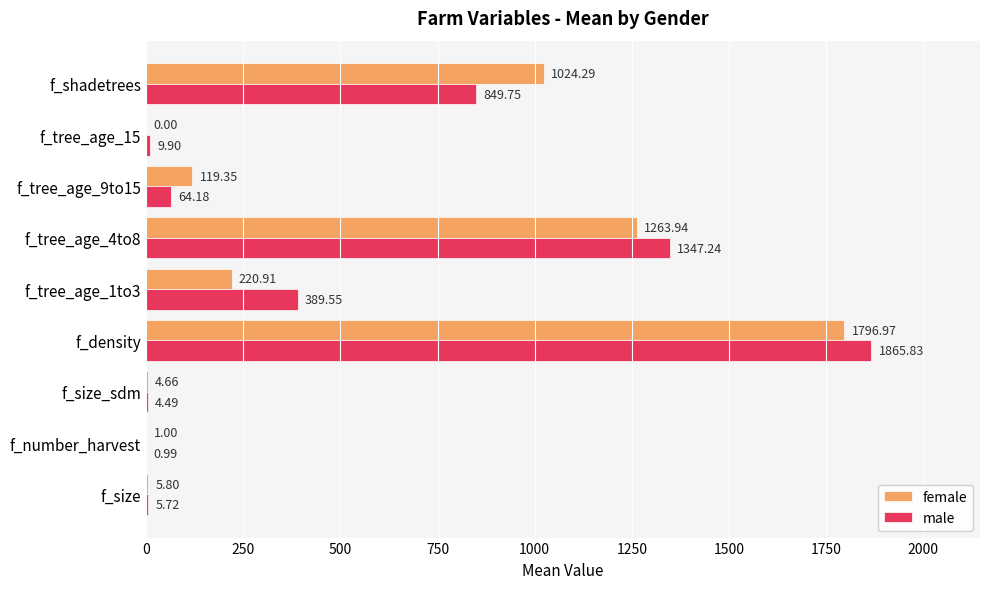

How many categories are shown in the chart?

9